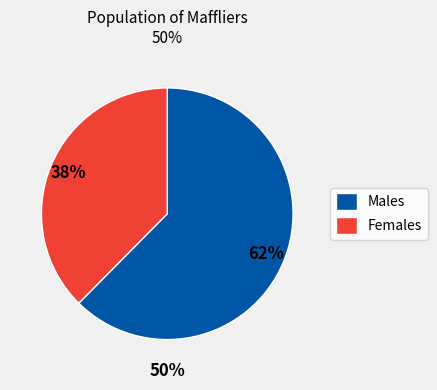

True or false: 2020-06-28 accounts for 10% of the total.

False